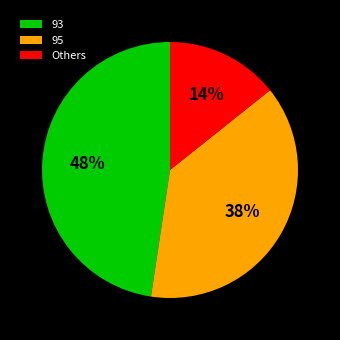

True or false: 93 accounts for 12% of the total.

False